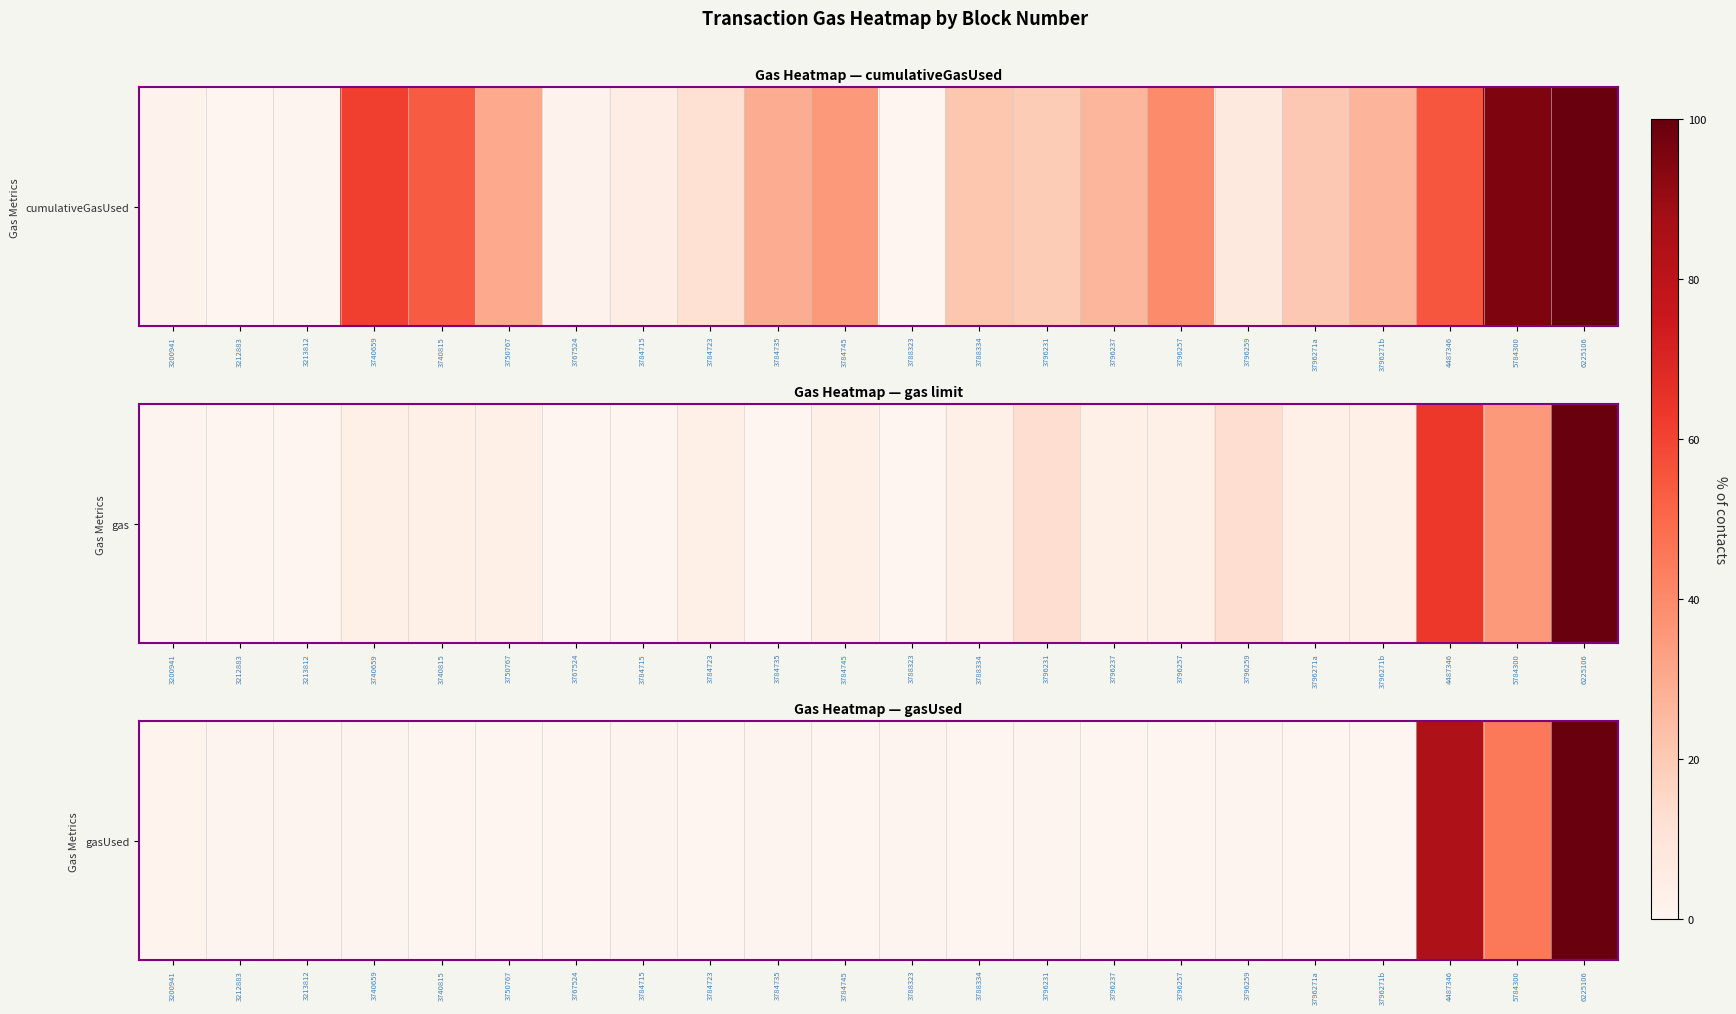

What is the maximum value shown in the chart?

100.0